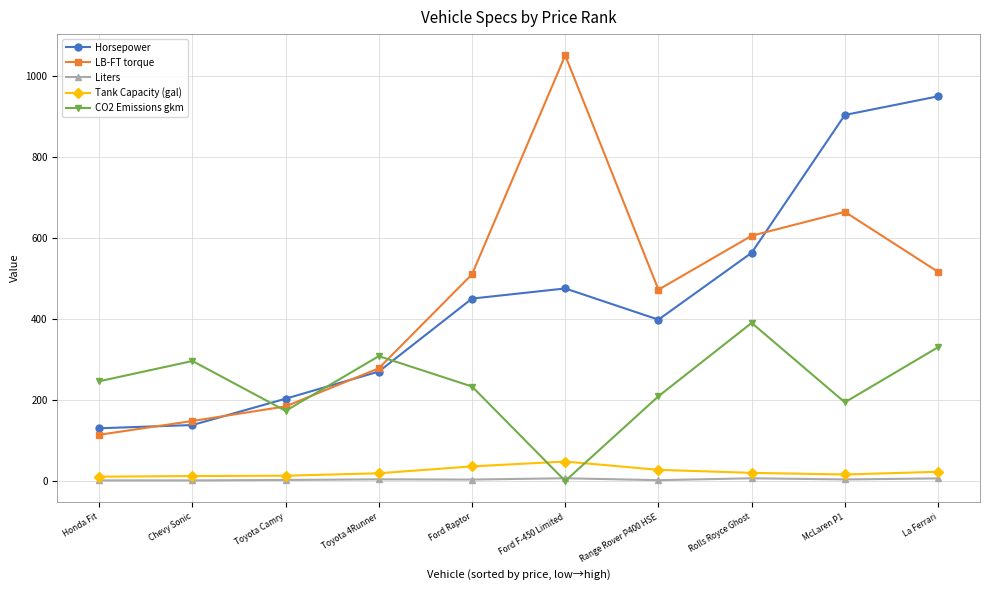

What is the maximum value for Horsepower?

949.0